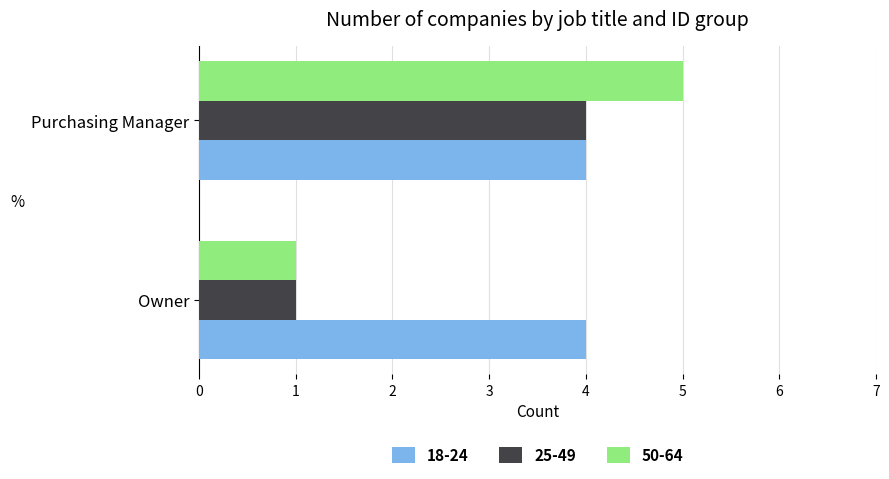

What is the total value across all series at Owner?

6